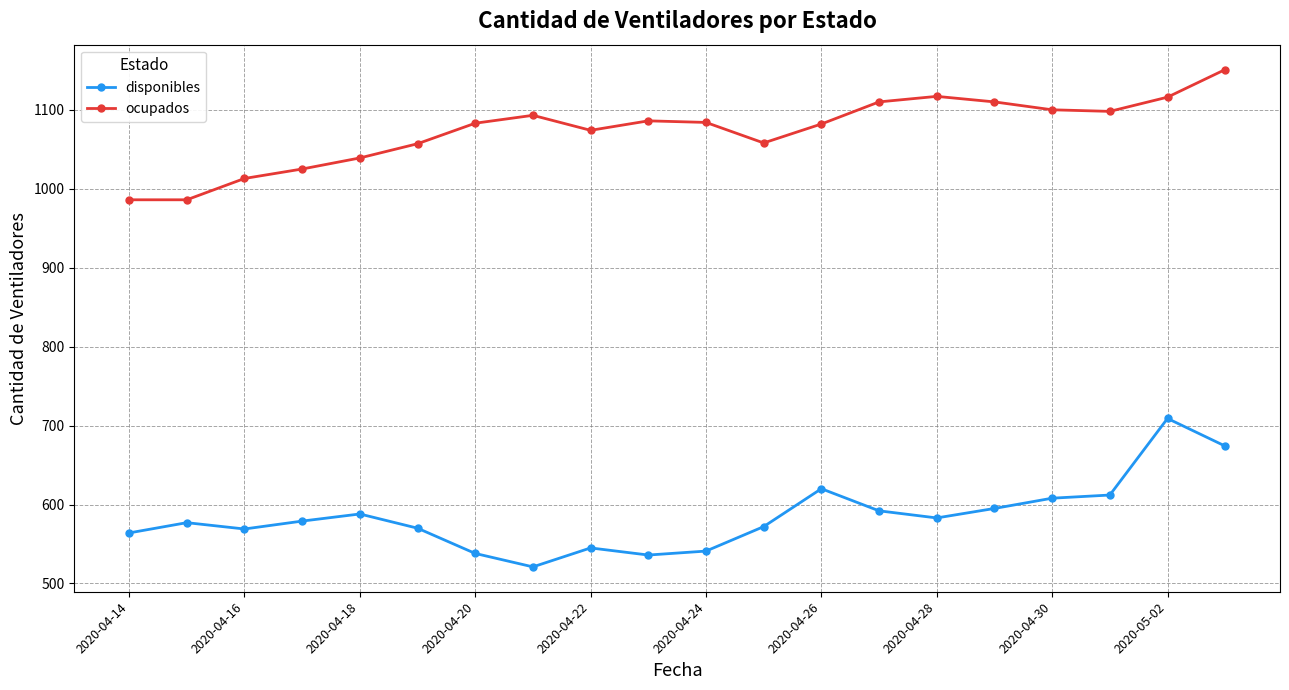

What is the value of the disponibles point at the 5th from the left?

588